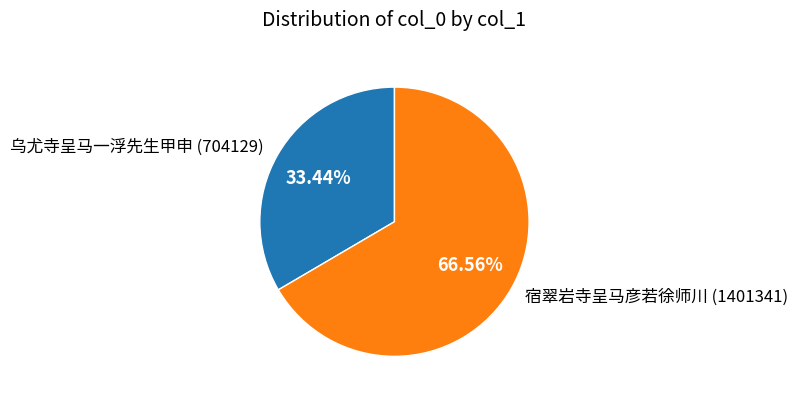

Rank the categories by value from lowest to highest.

乌尤寺呈马一浮先生甲申, 宿翠岩寺呈马彦若徐师川